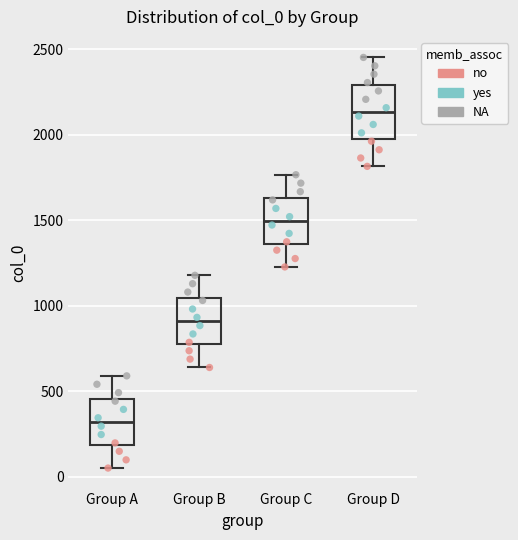

Reading left to right, read every box against the y-axis: the position of its median line, the range the box covers, and the ends of its whiskers. The values are not printed on the chart, so give them approximately, as read against the axis.

Group A: median 300, box 200 to 450, whiskers 50 to 600
Group B: median 900, box 750 to 1050, whiskers 650 to 1200
Group C: median 1500, box 1350 to 1650, whiskers 1250 to 1750
Group D: median 2150, box 1950 to 2300, whiskers 1800 to 2450